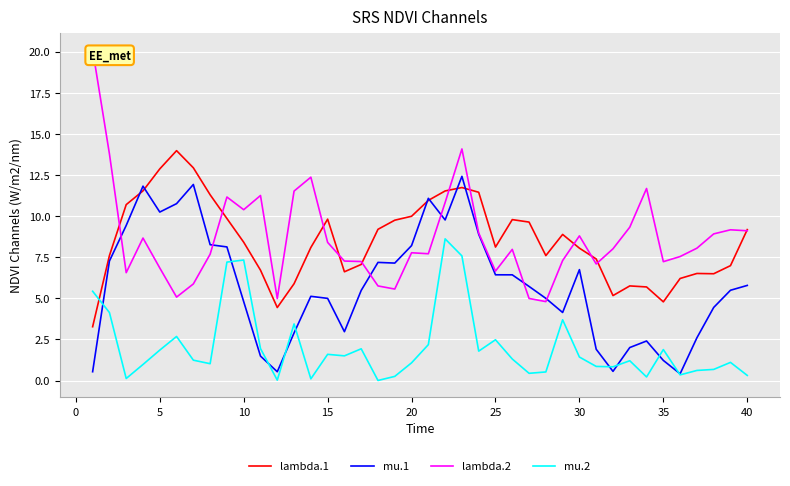

Which series ends up on top after the final intersection of lambda.1 and mu.2?

lambda.1